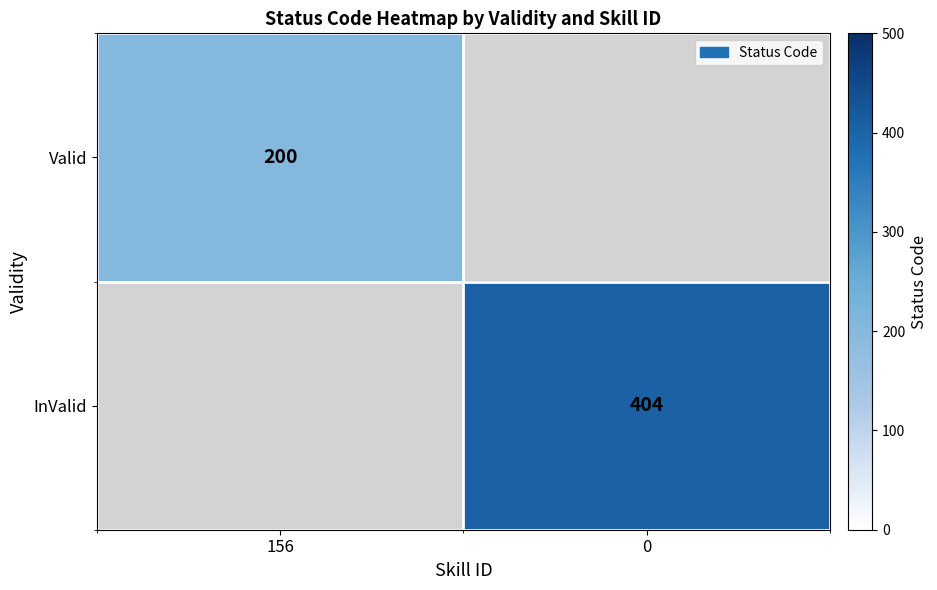

True or false: Valid has a value of 326 at 156.

False